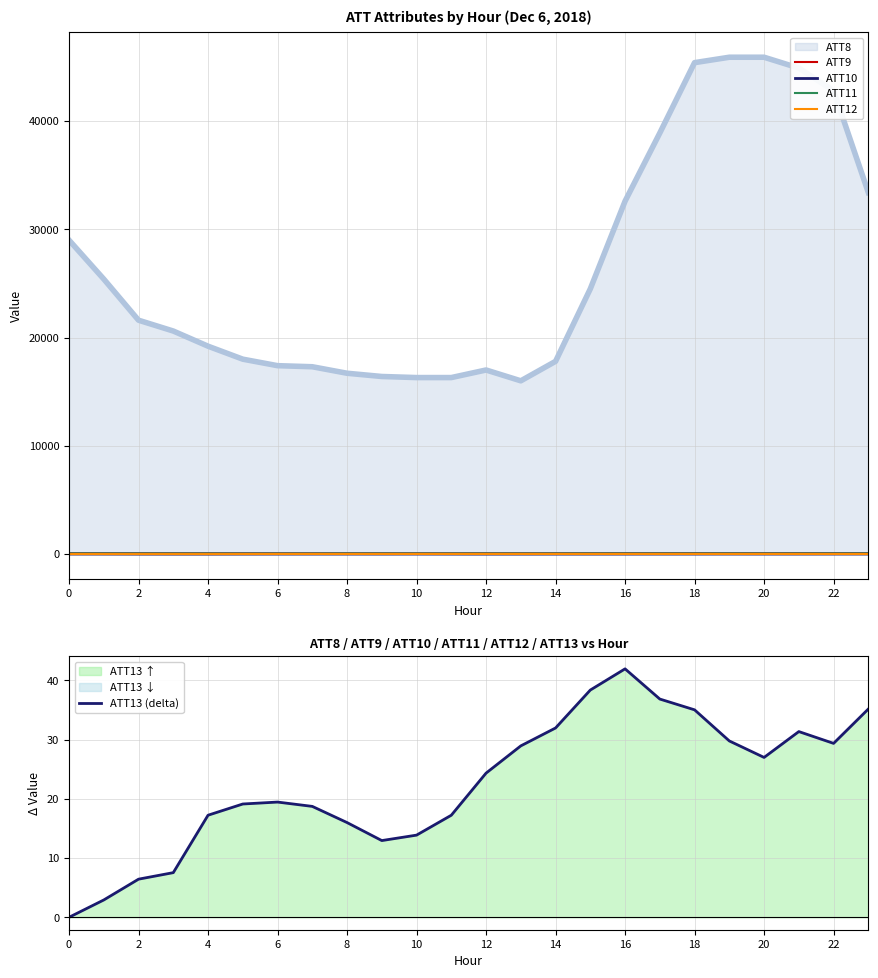

At which label is ATT12 closest to -5?

23